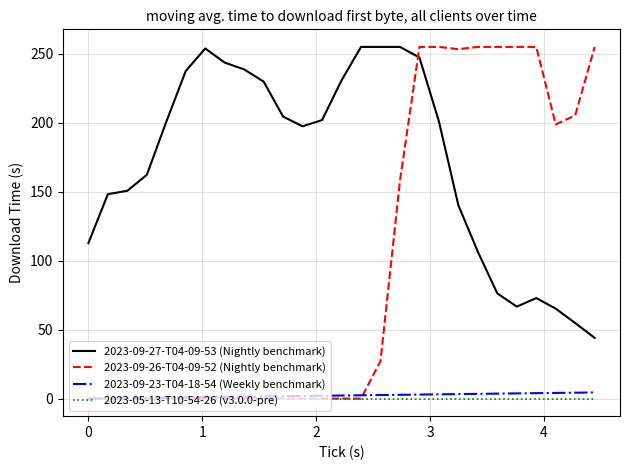

What is the maximum value shown in the chart?

255.0